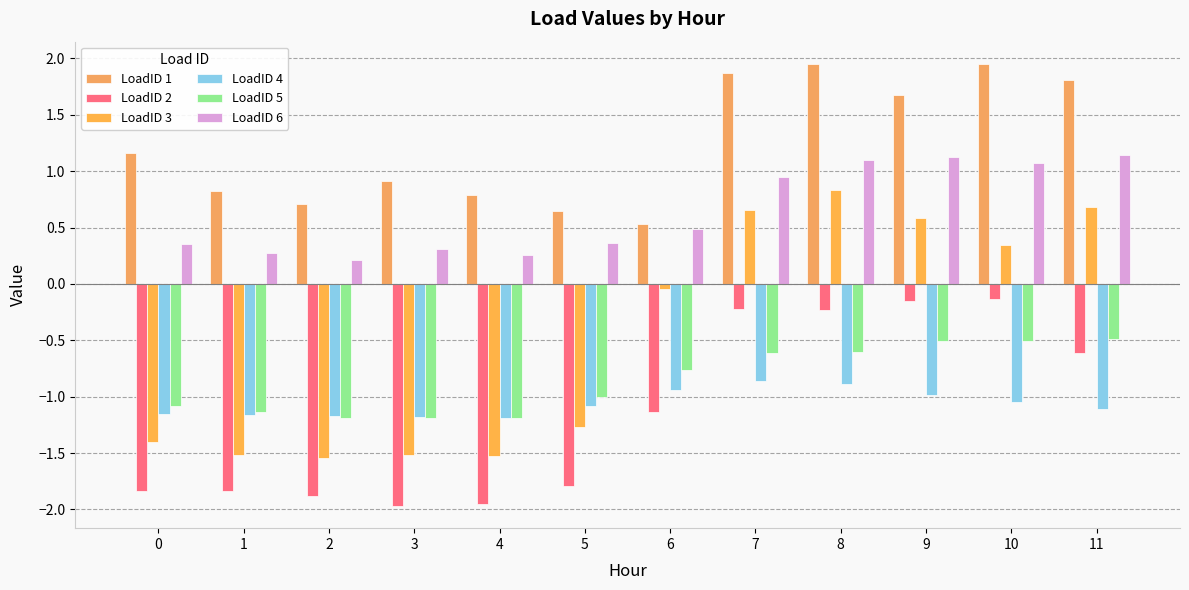

Rank the categories by LoadID 4 value from highest to lowest.

7, 8, 6, 9, 10, 5, 11, 0, 1, 2, 3, 4